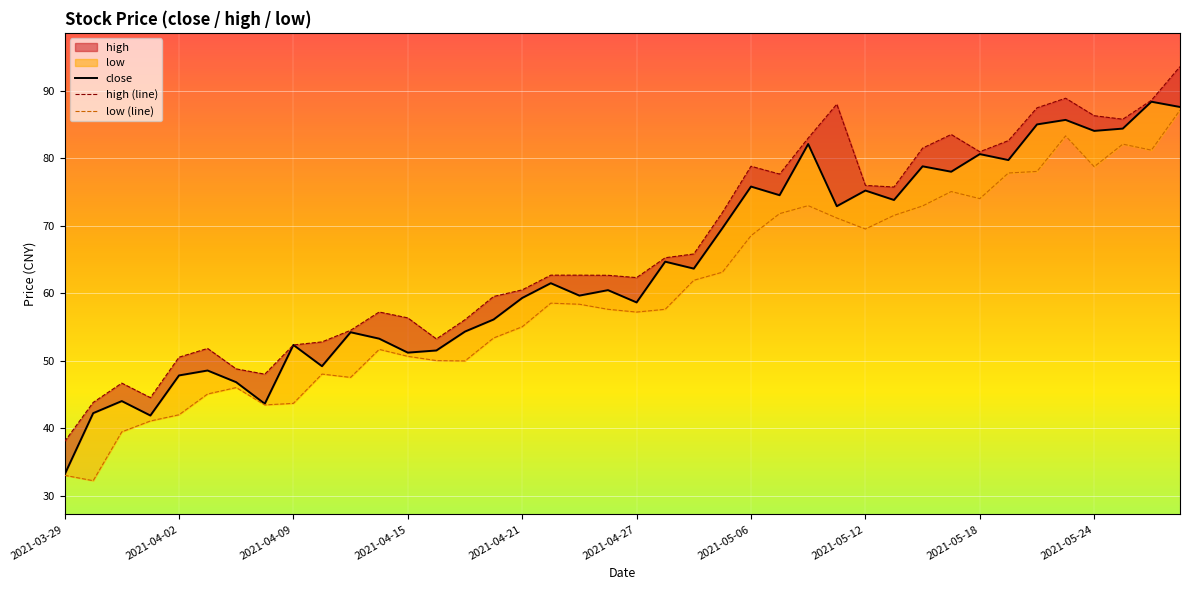

True or false: low (line) has more than 2 points higher than both neighbors.

True